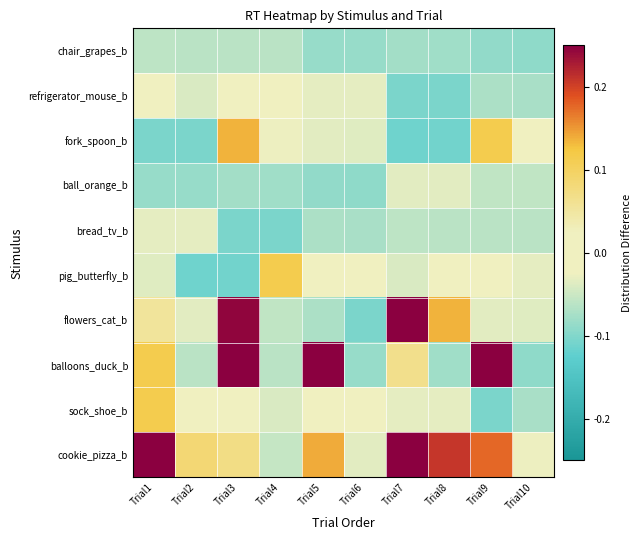

At which category is the sum across all series the highest?

Trial7